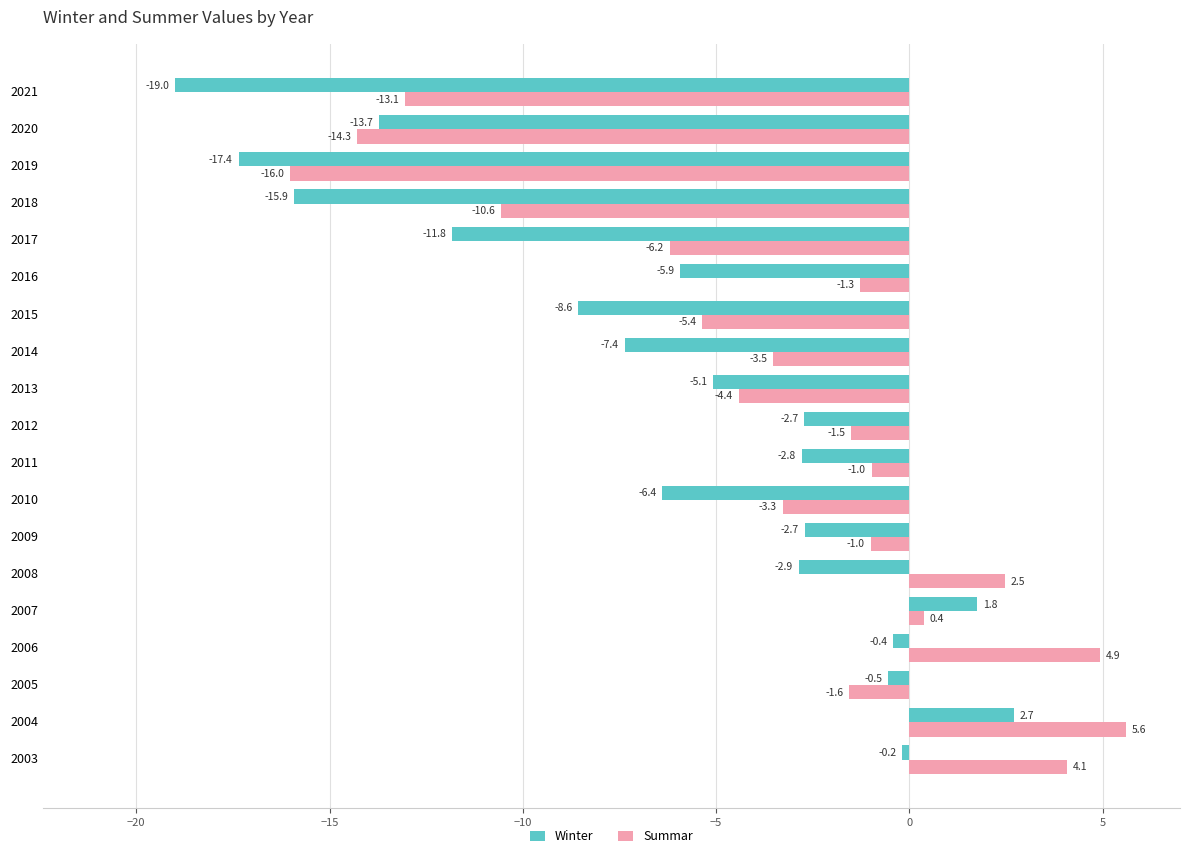

What is the sum of the Summar values at 2020 and 2009?

-15.3